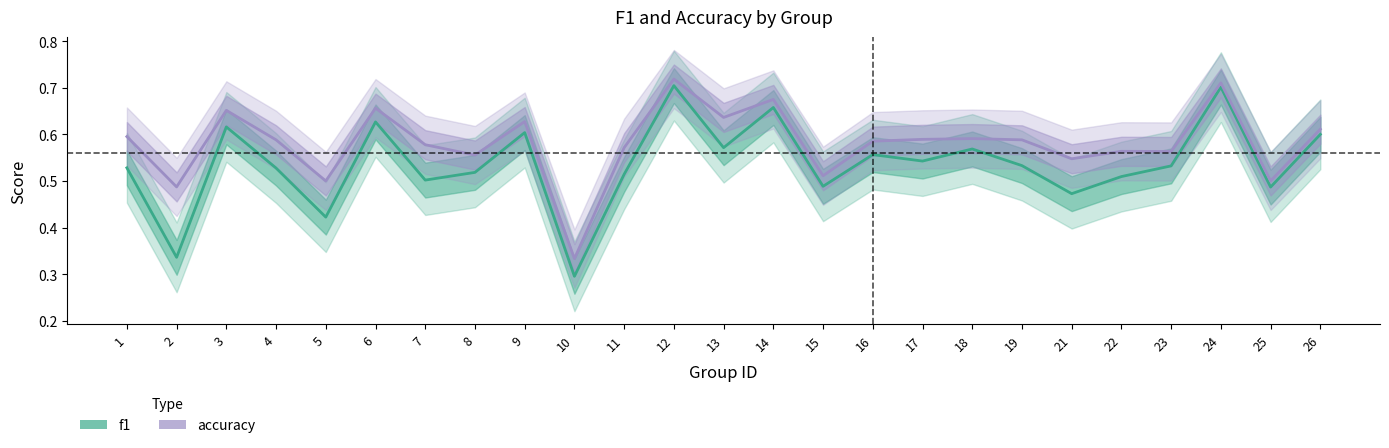

True or false: accuracy and f1 intersect in this chart.

False